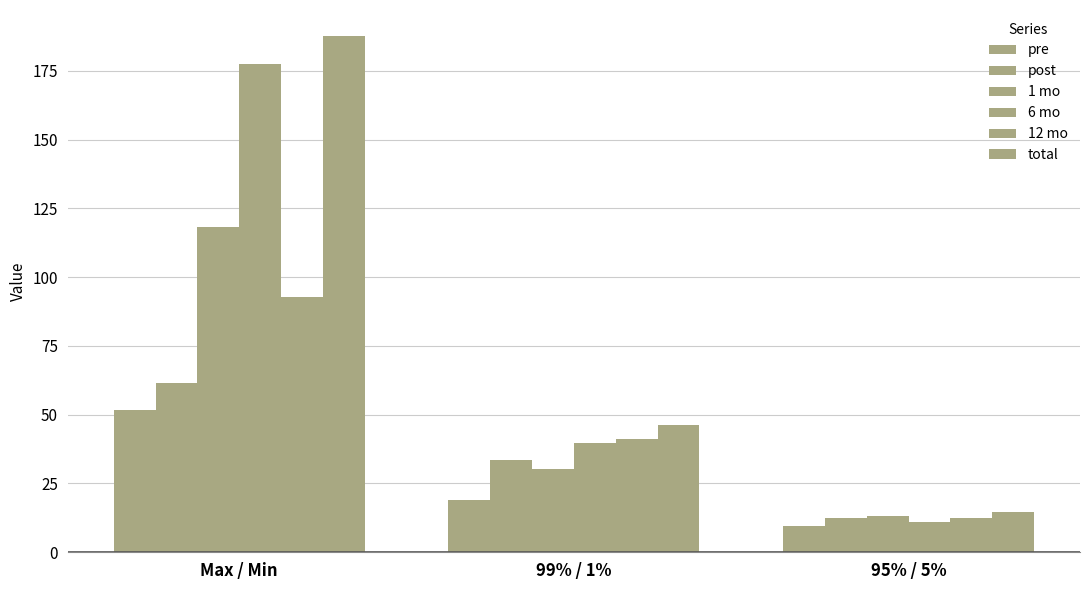

Is the value of 1 mo at 95% / 5% greater than the value of 12 mo at 95% / 5%?

Yes